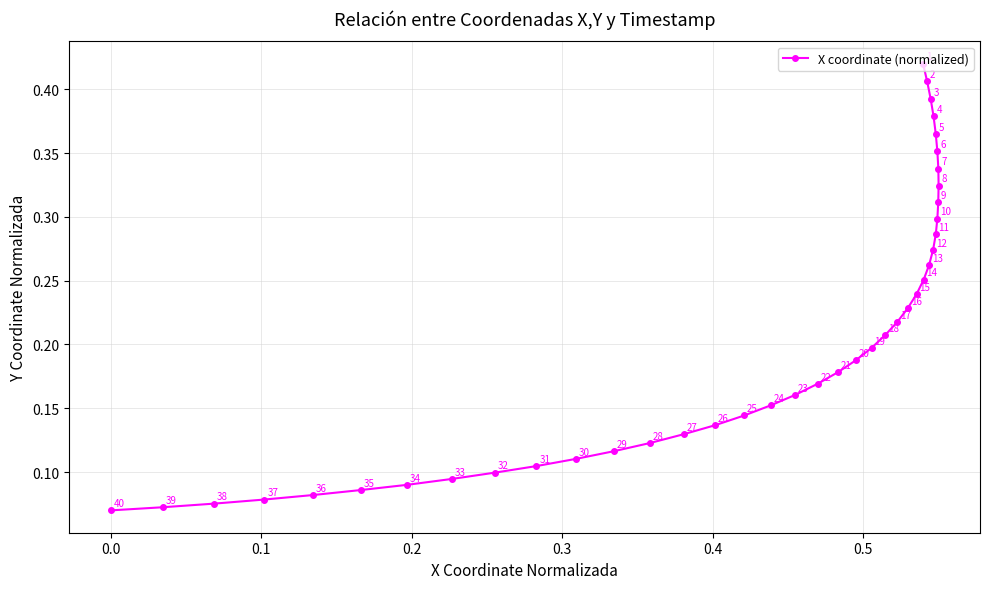

How many values are between 0 and 1?

40